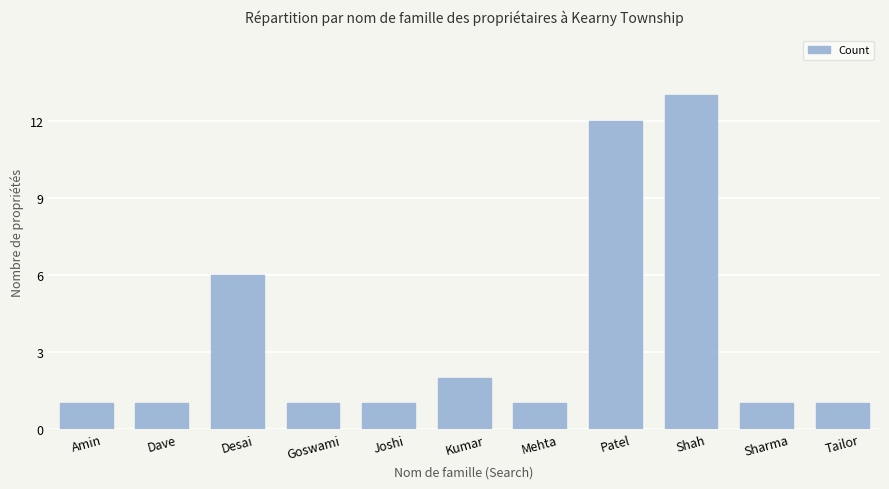

Is it true that the value at Tailor is 1?

True